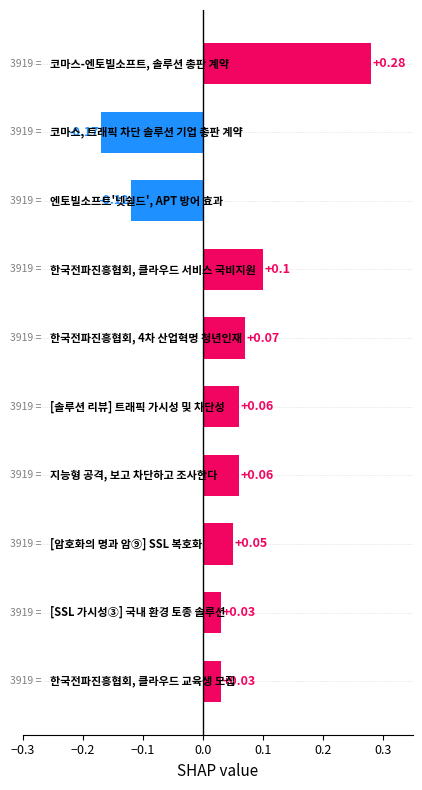

What is the sum of all values?

0.4